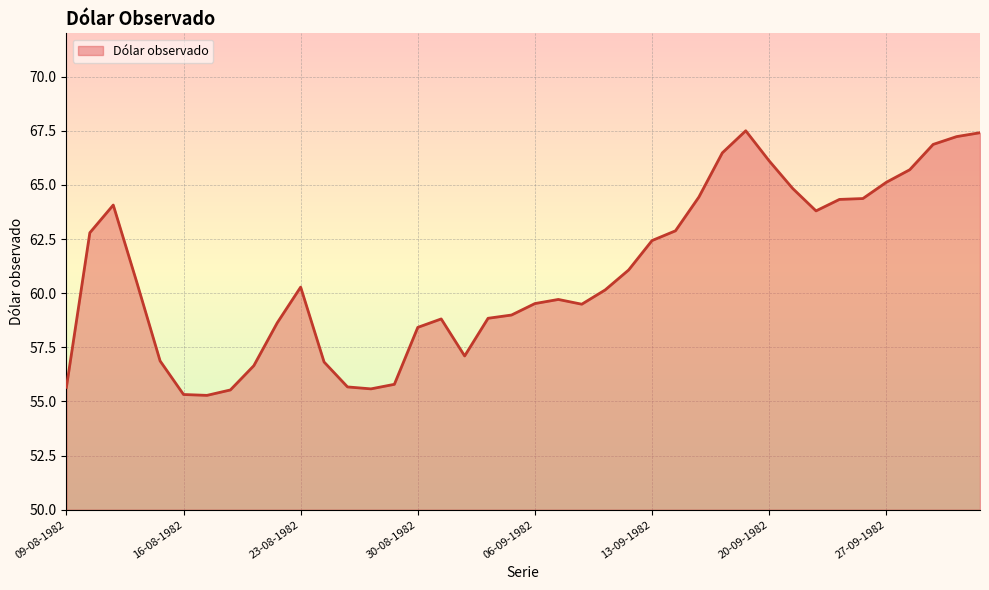

What is the difference between the maximum and minimum values?

12.2